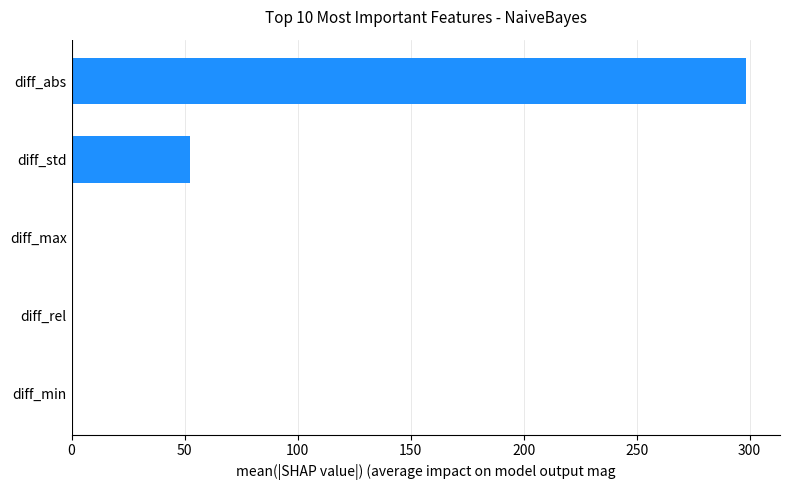

Are the bars grouped side by side (vs. stacked)?

No